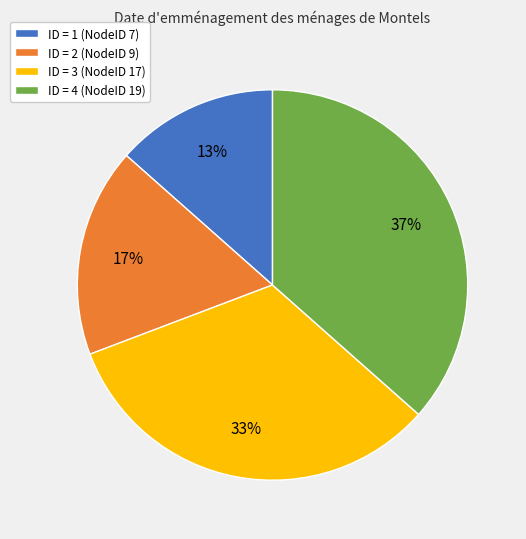

To the nearest percent, what is the combined percentage of ID = 2 (NodeID 9) and ID = 3 (NodeID 17)?

50%